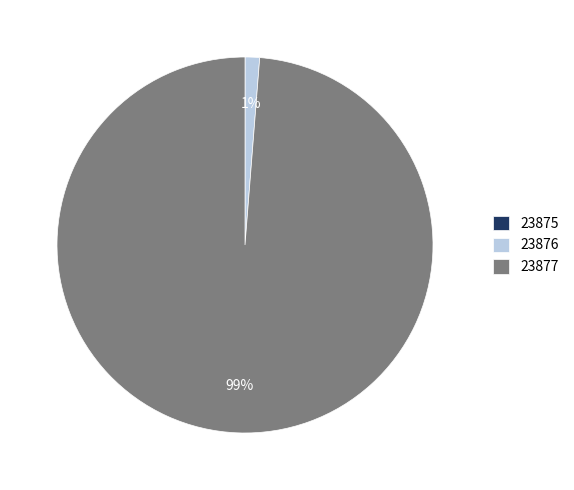

What is the largest slice in the pie chart?

23877